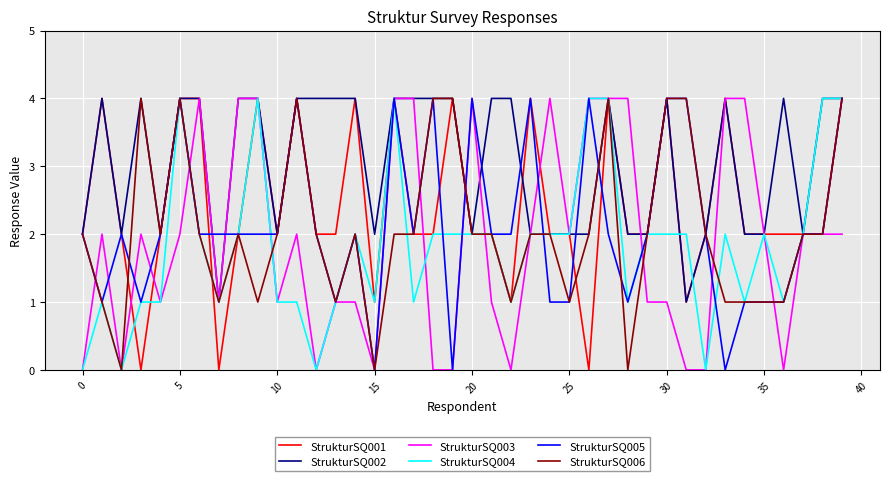

Which series has the largest total across all categories?

StrukturSQ002